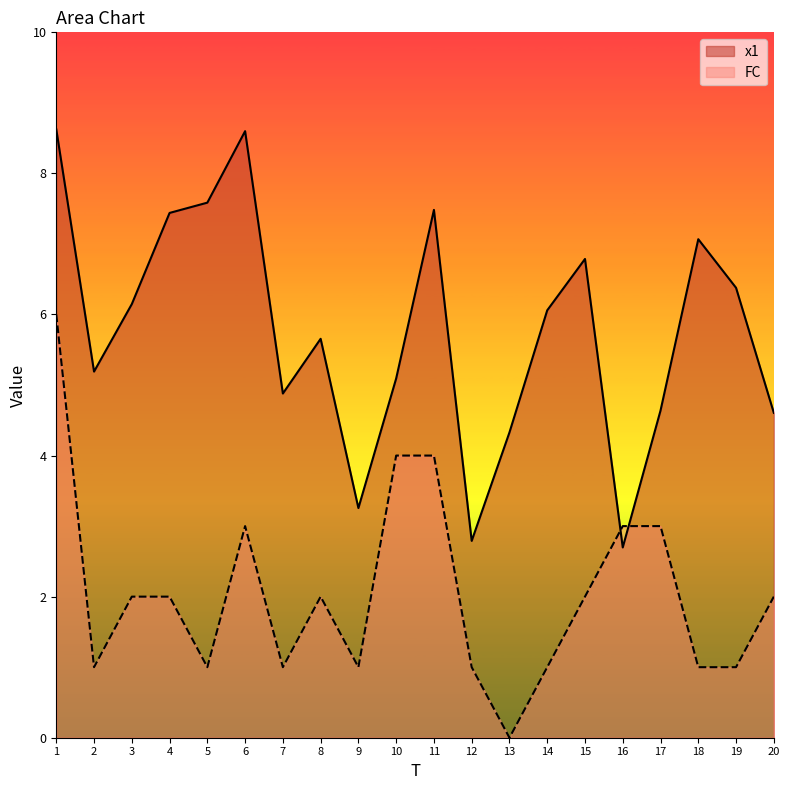

List the series in order of their peak value, lowest first.

FC, x1